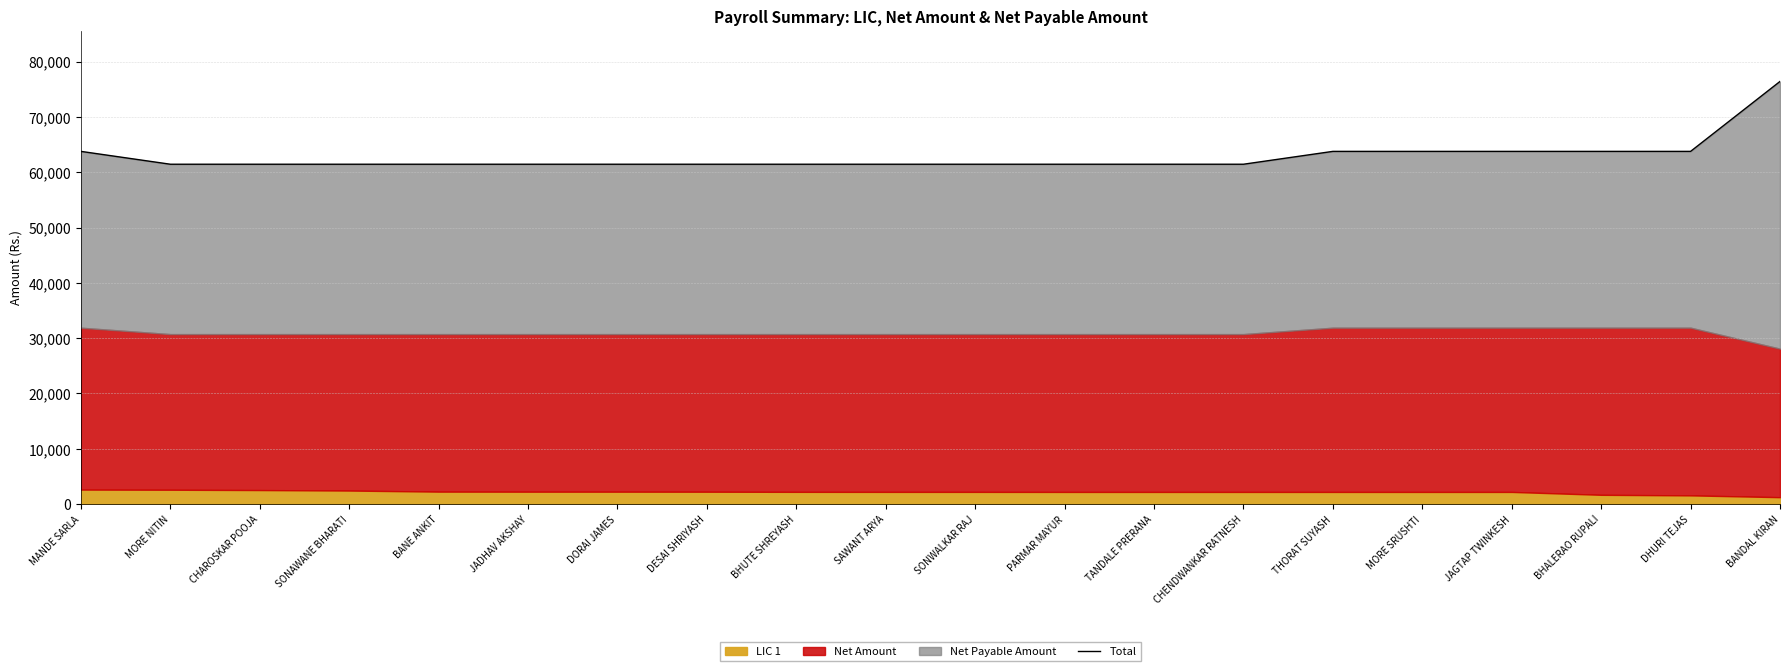

What is the difference between the values at JAGTAP TWINKESH and BHUTE SHREYASH?

2324